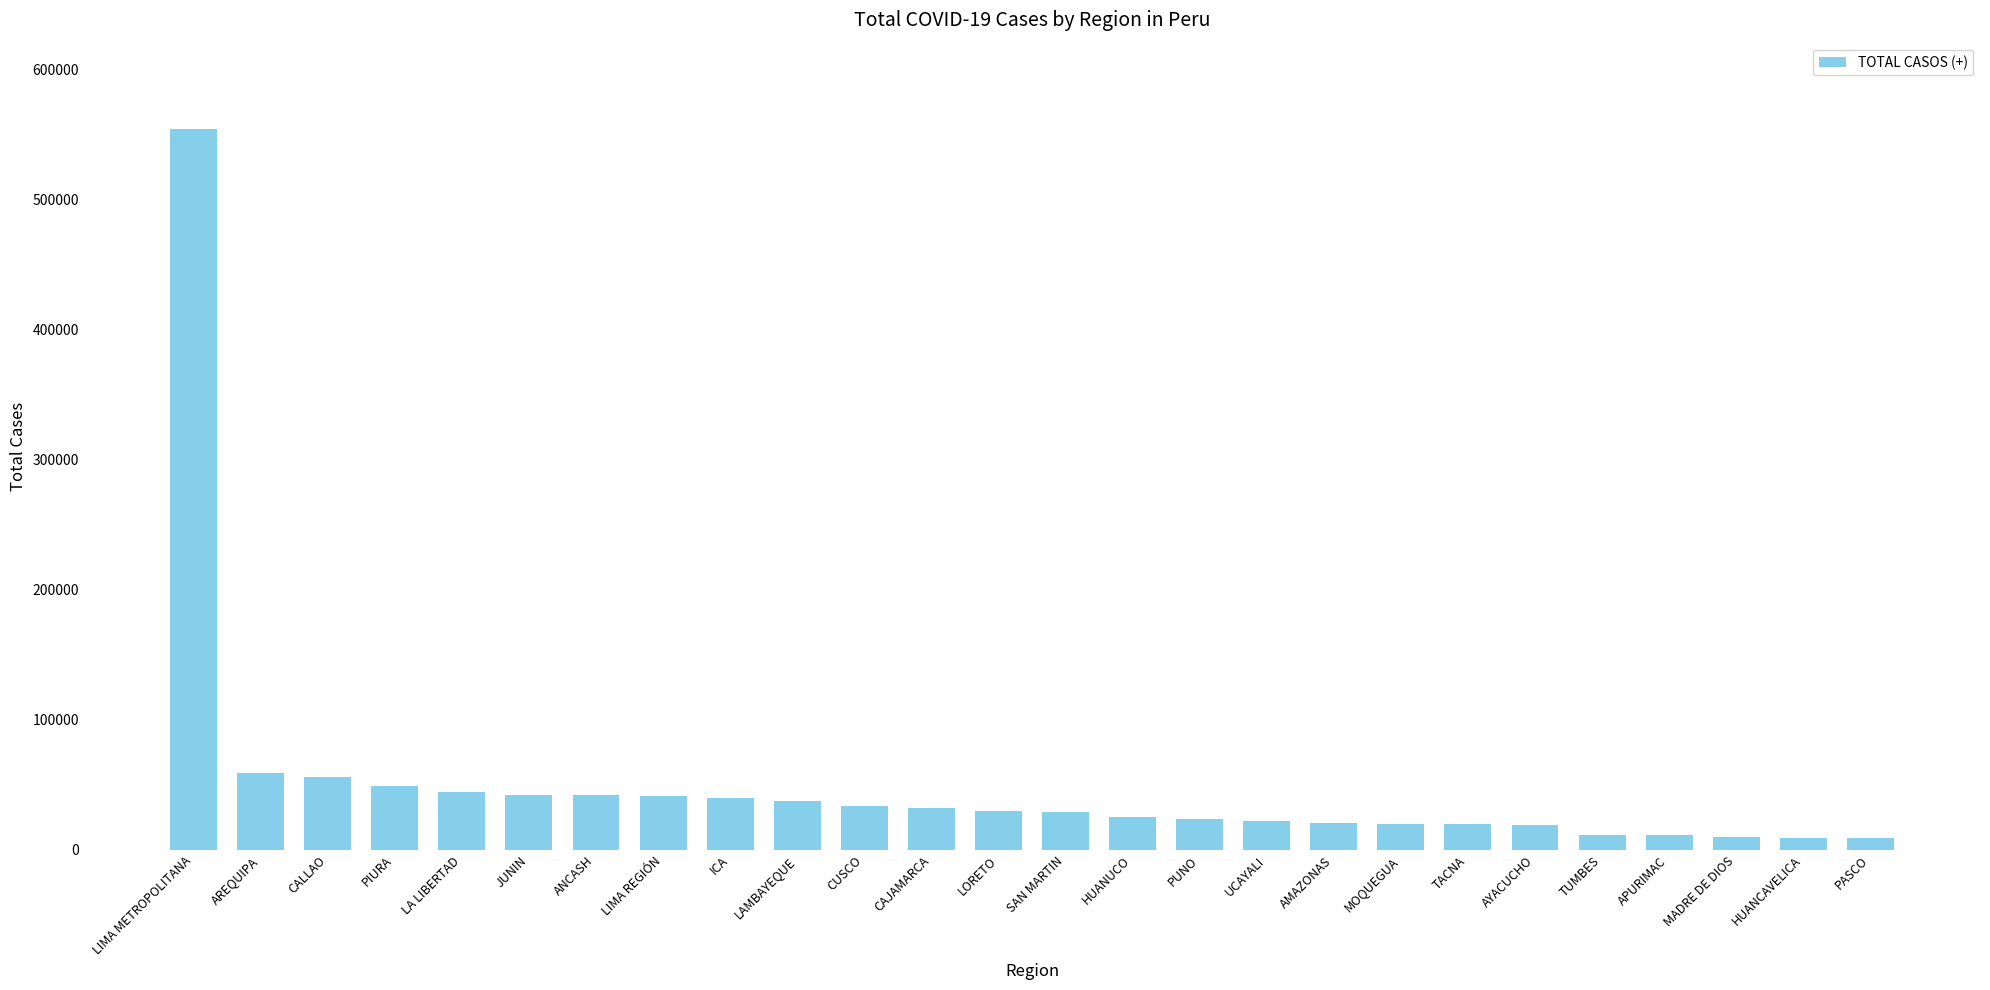

What is the value of the 4th bar from the left?

49357